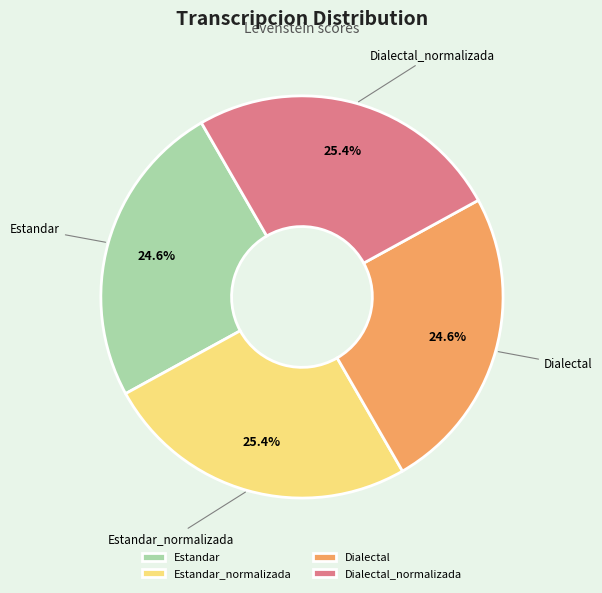

Between Dialectal and Estandar_normalizada, which is larger?

Estandar_normalizada